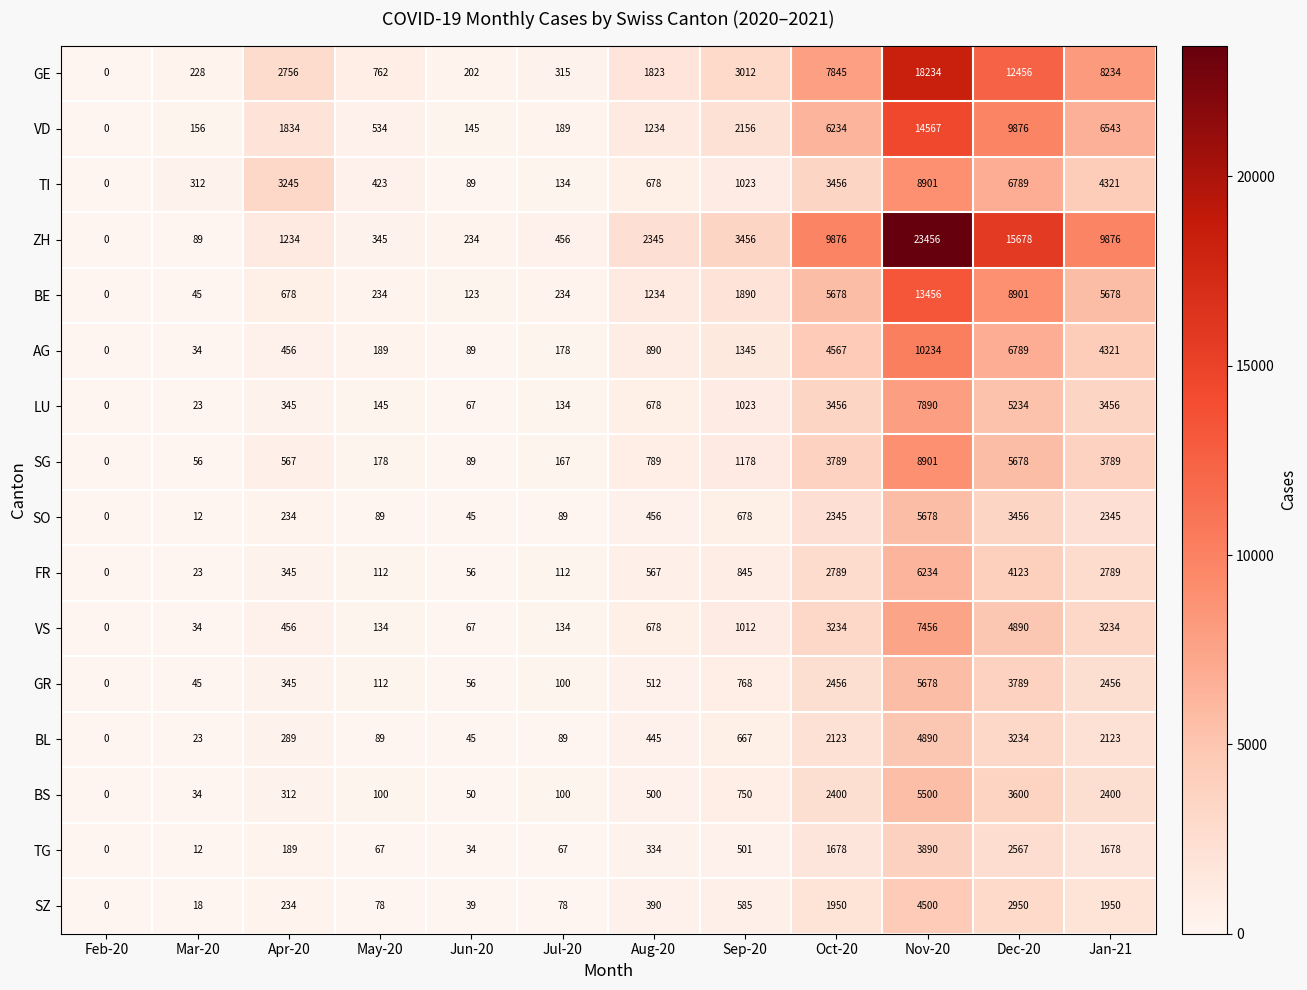

What is the highest value of the SO series?

5678